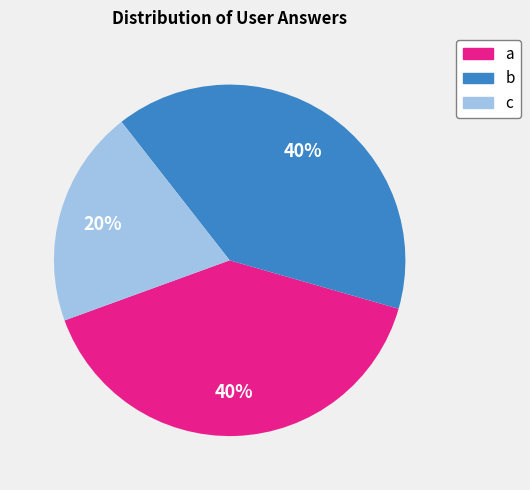

Which slice is the smallest?

c